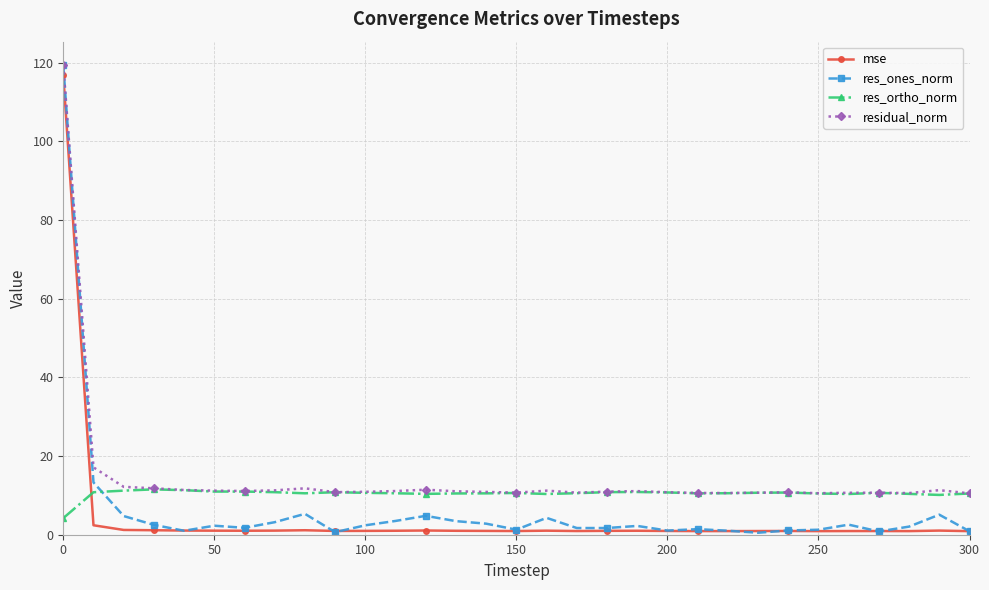

List the series in order of their overall mean, highest first.

residual_norm, res_ortho_norm, res_ones_norm, mse